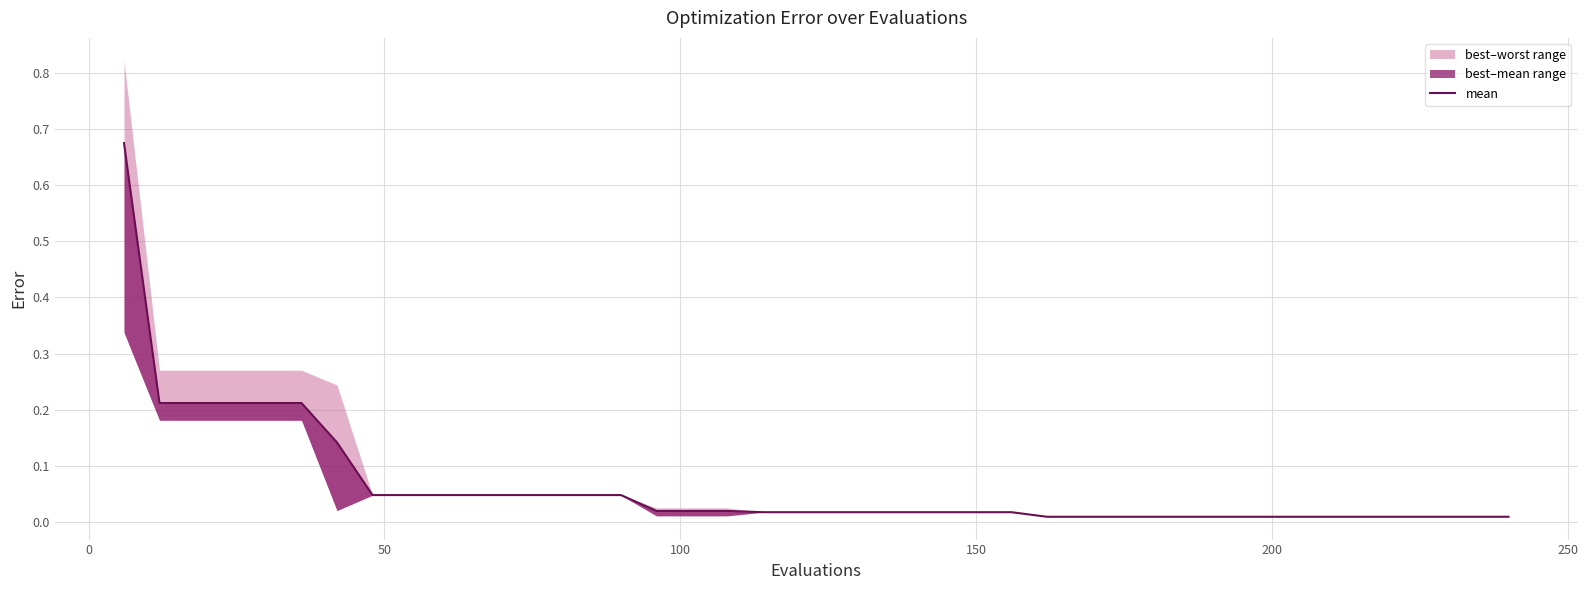

What is the maximum value shown in the chart?

0.7